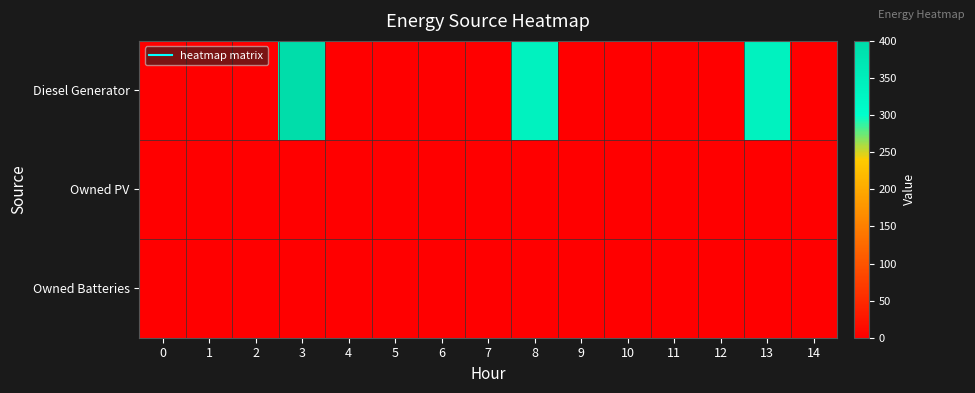

Reading right to left, transcribe all the data shown in this chart.

Diesel Generator: 14=0	13=335	12=1	11=0	10=0	9=0	8=335	7=1	6=0	5=0	4=0	3=400	2=0	1=0	0=0
Owned PV: 14=0	13=0	12=0	11=0	10=0	9=0	8=0	7=0	6=0	5=0	4=0	3=0	2=0	1=0	0=0
Owned Batteries: 14=0	13=0	12=0	11=0	10=0	9=0	8=0	7=0	6=0	5=0	4=0	3=0	2=0	1=0	0=0